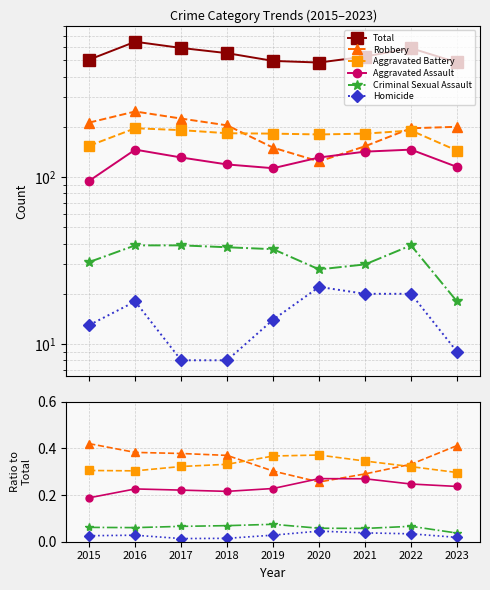

At which category is the sum across all series the highest?

2016